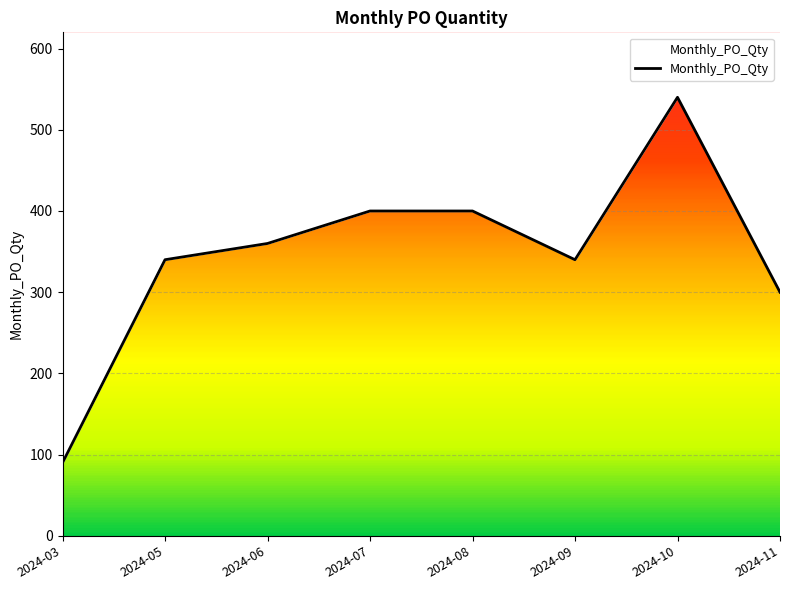

How many points are higher than both their immediate neighbors (excluding endpoints)?

1